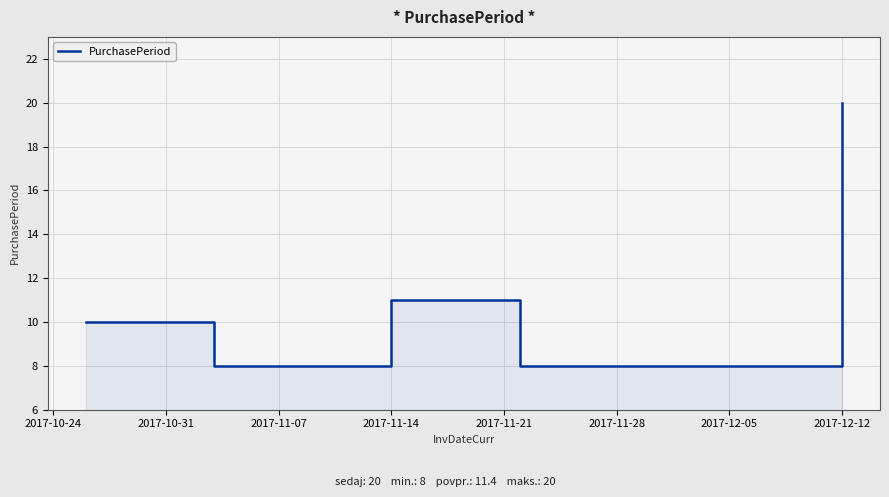

The value at 2017-10-24 is 10. True or false?

True